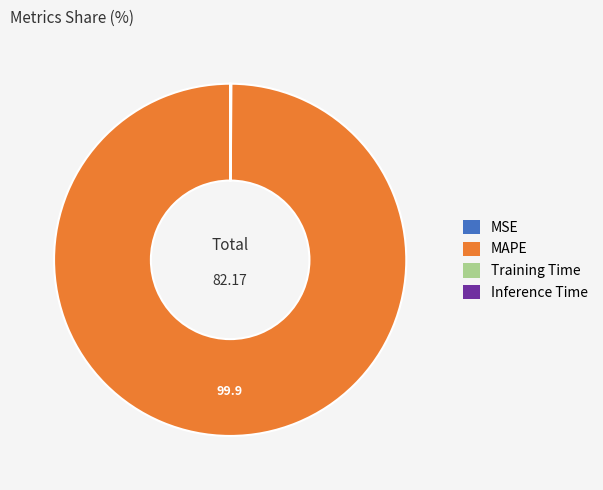

Which category has the biggest portion of the pie?

MAPE